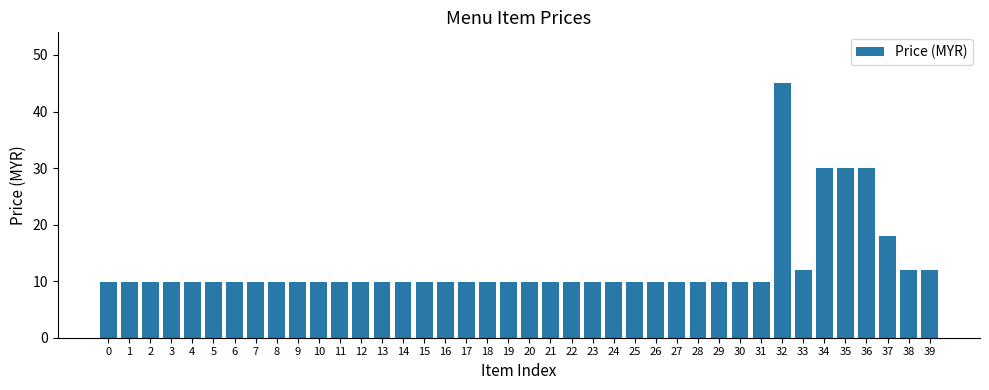

What is the average value?

12.6